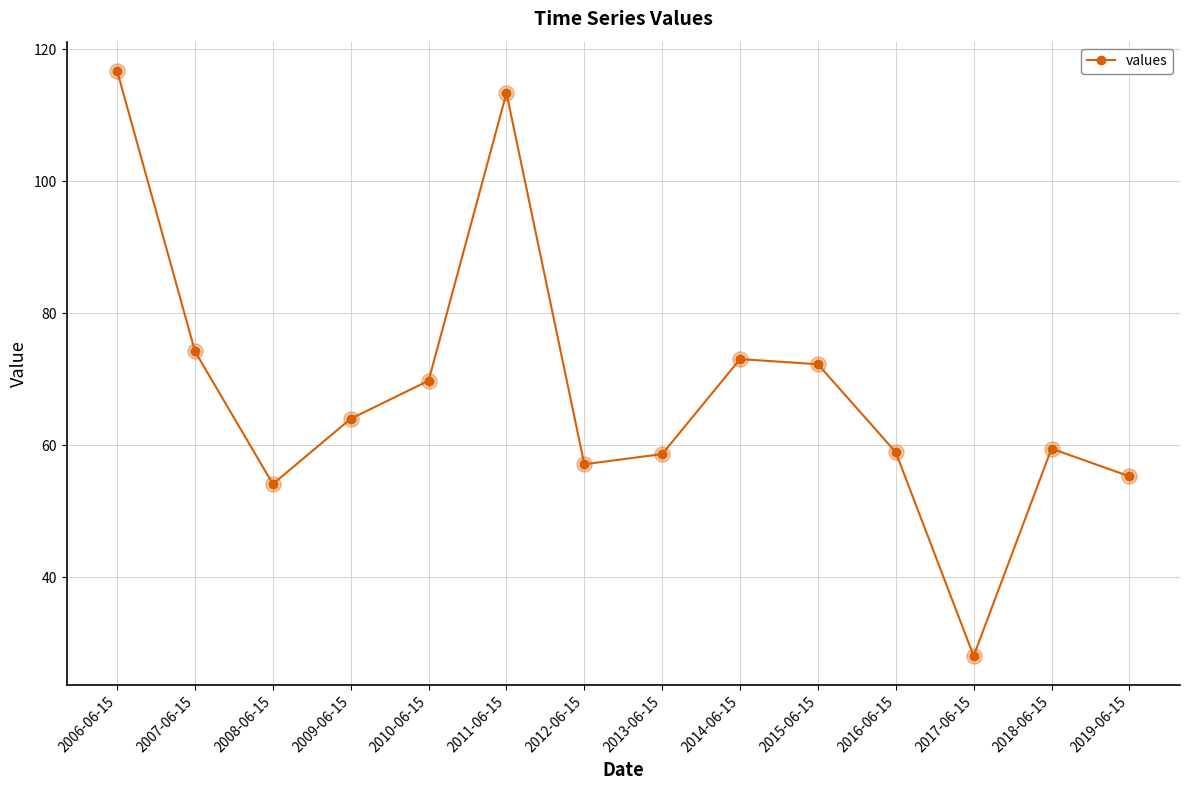

Which has a higher value, 2009-06-15 or 2017-06-15?

2009-06-15